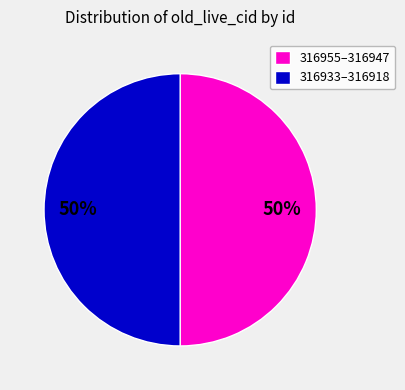

The 316955–316947 slice represents 60% of the pie. True or false?

False